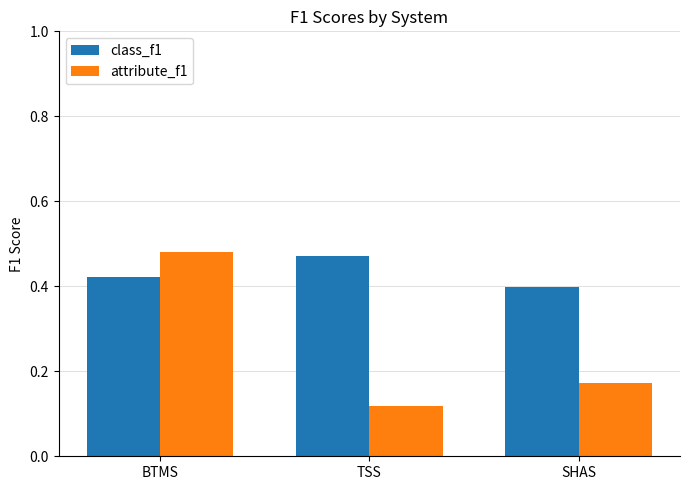

At how many categories does at least one series exceed 0?

3